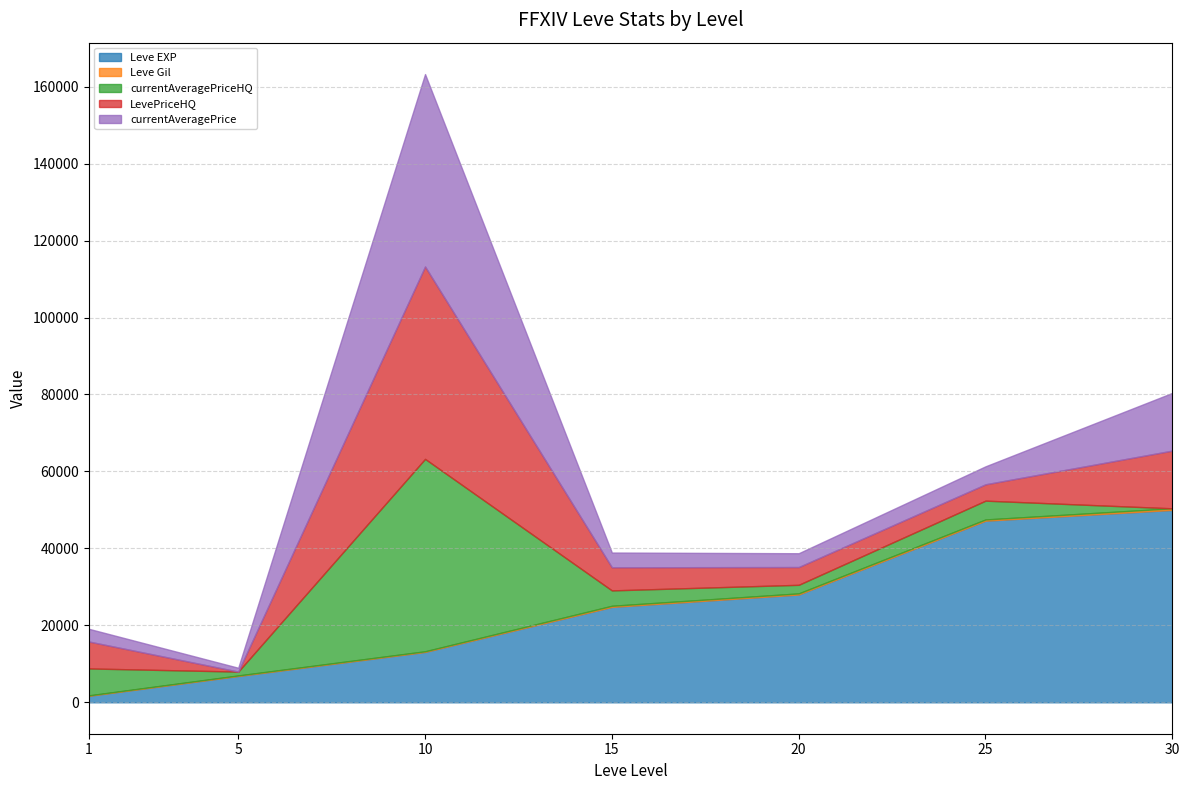

What is the difference between the second highest and minimum values in the currentAveragePrice series?

14000